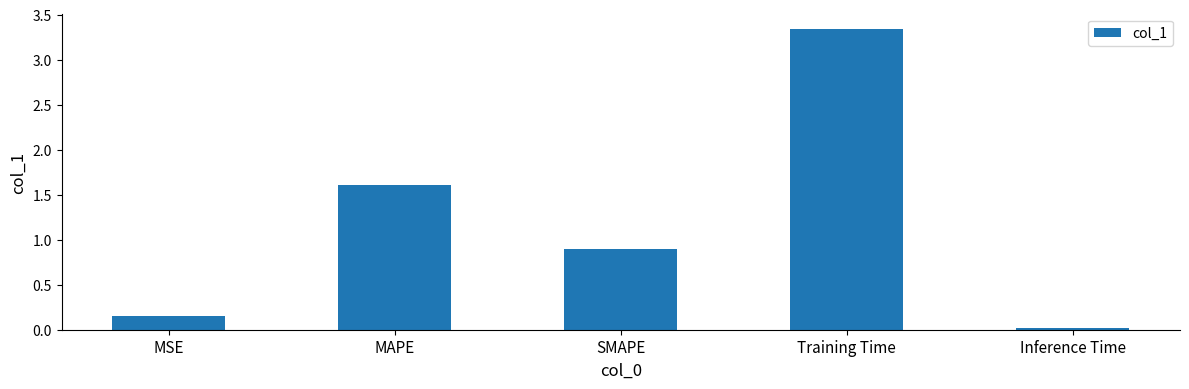

What is the sum of the values at Inference Time and SMAPE?

0.9